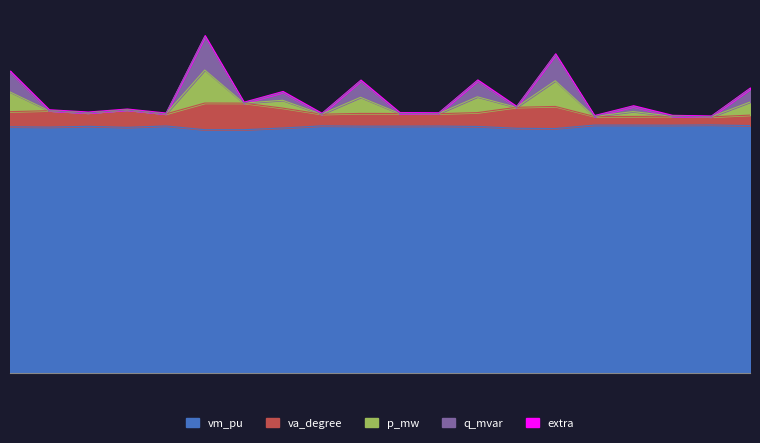

The value of p_mw at 9 is 0.3. True or false?

True